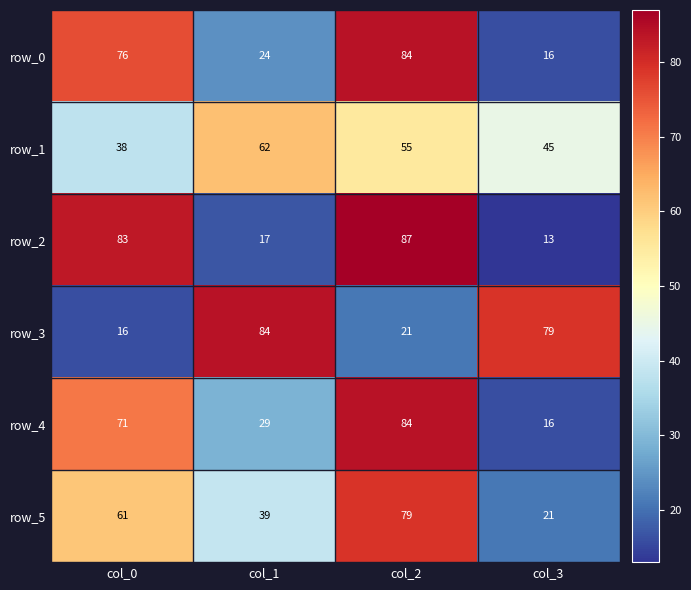

Reading right to left, transcribe all the data shown in this chart.

row_0: col_3=16	col_2=84	col_1=24	col_0=76
row_1: col_3=45	col_2=55	col_1=62	col_0=38
row_2: col_3=13	col_2=87	col_1=17	col_0=83
row_3: col_3=79	col_2=21	col_1=84	col_0=16
row_4: col_3=16	col_2=84	col_1=29	col_0=71
row_5: col_3=21	col_2=79	col_1=39	col_0=61